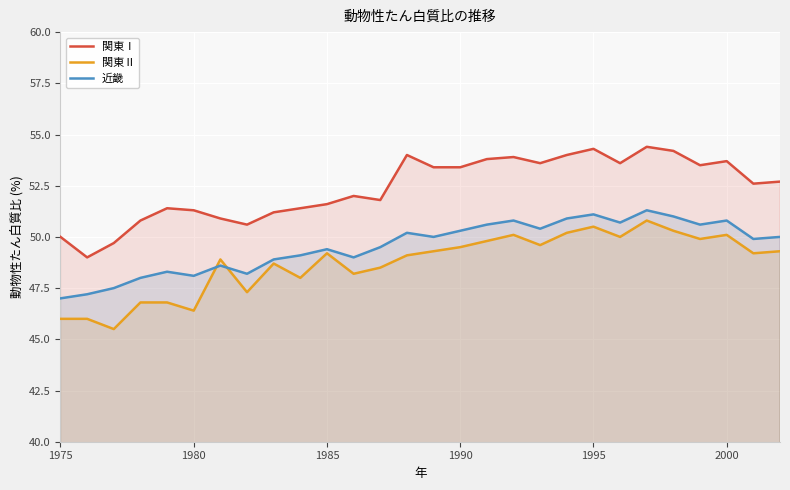

What are all the series names shown in the legend?

関東Ⅰ, 関東Ⅱ, 近畿